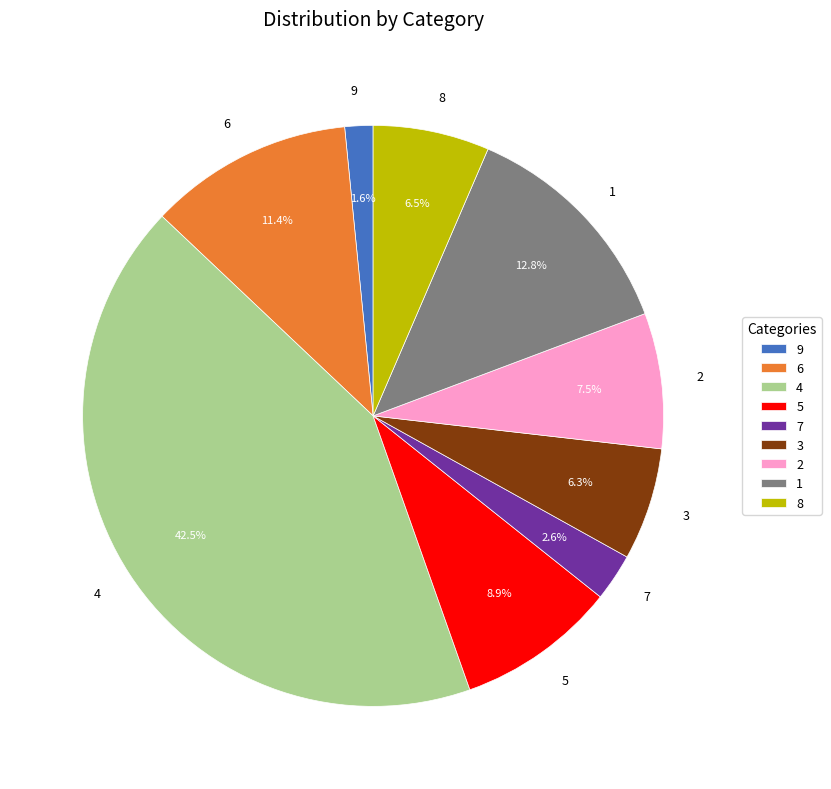

Between 5 and 6, which is larger?

6